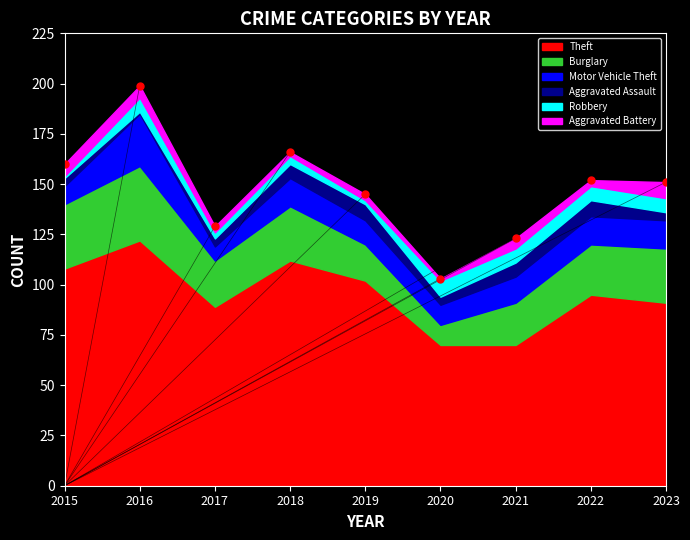

The value of Aggravated Assault at 2017 is 4. True or false?

True